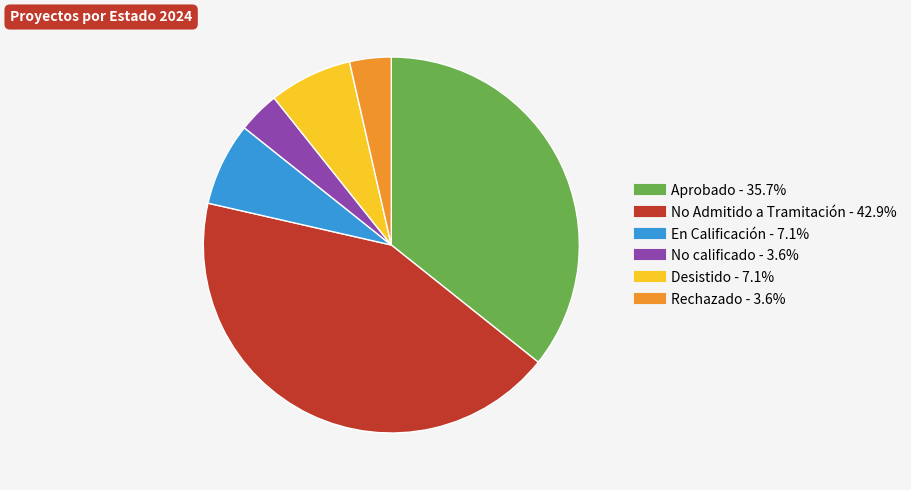

What is the ratio of the value at No calificado to the value at Rechazado?

1.0